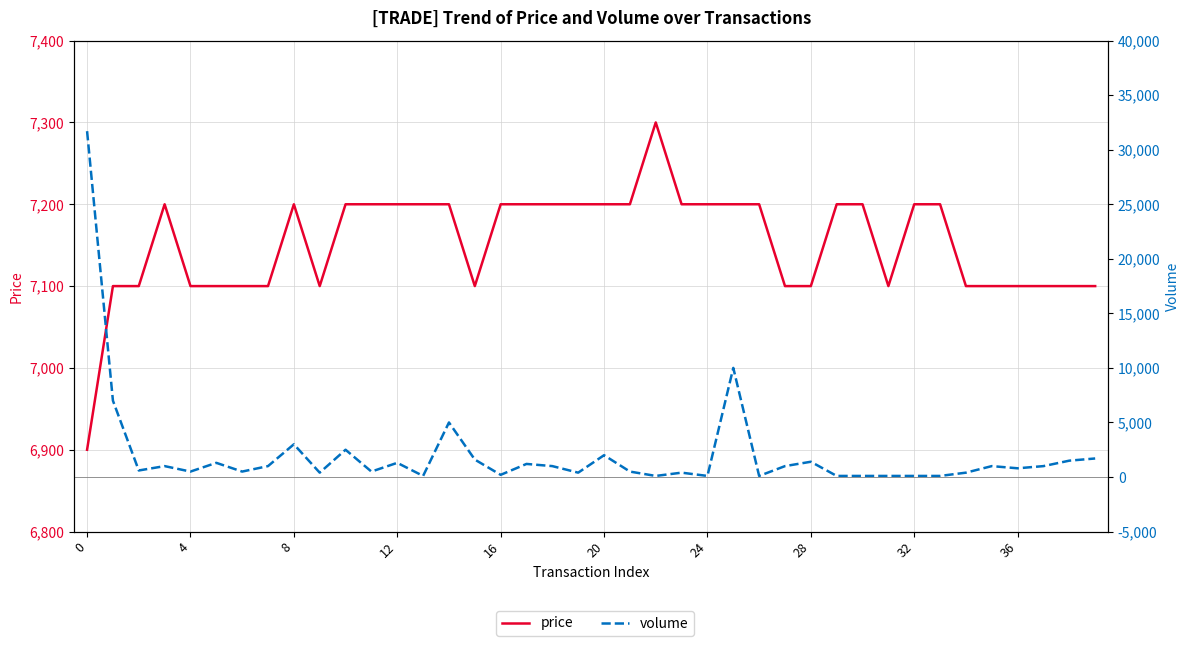

What is the difference between the price values at 17 and 27?

100